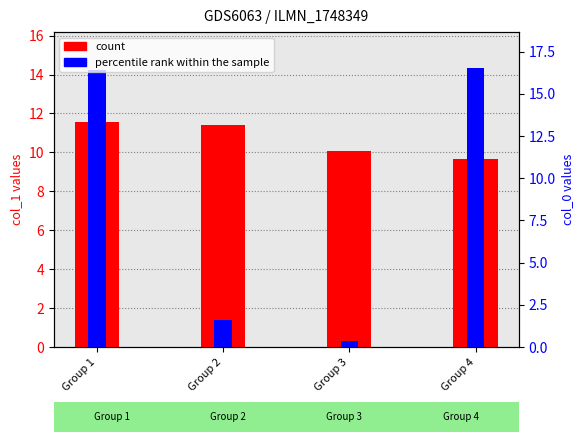

What is the difference between the maximum and second lowest values in the col_1 (count) series?

1.5